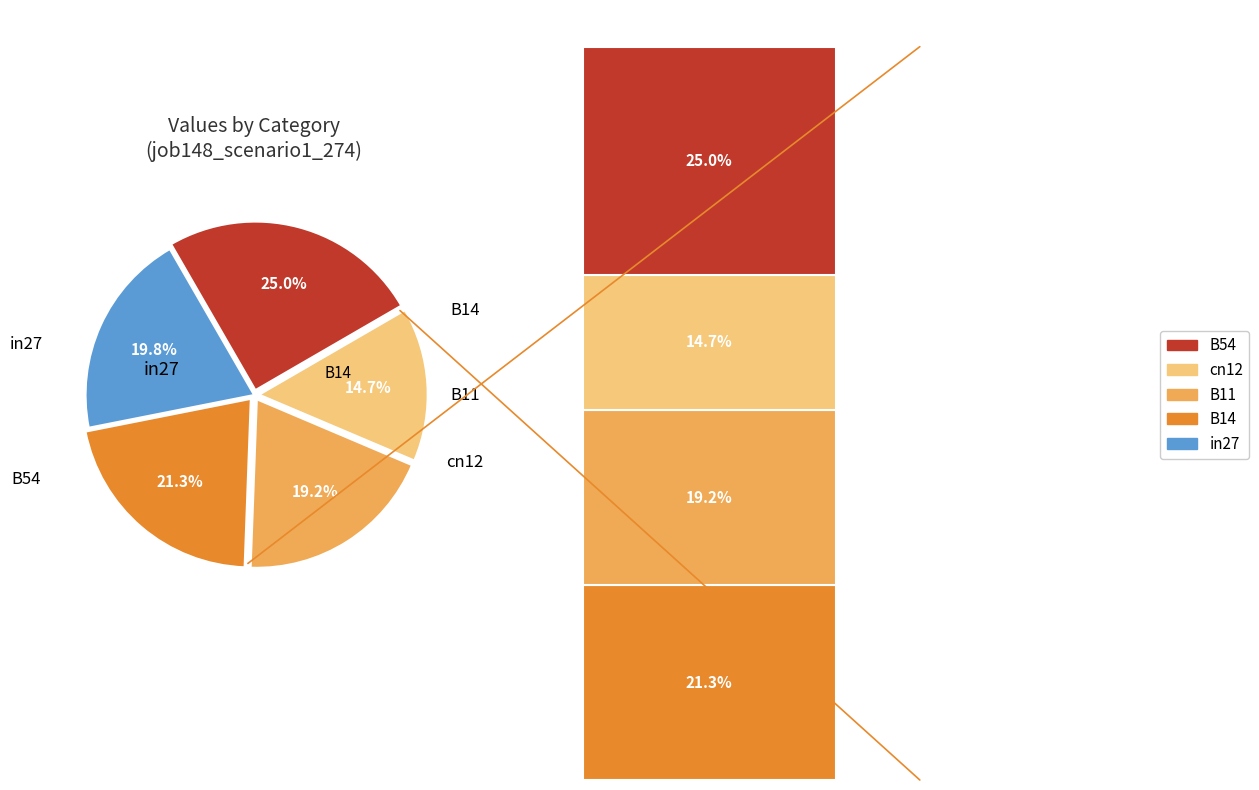

True or false: in27 accounts for 20% of the total.

True